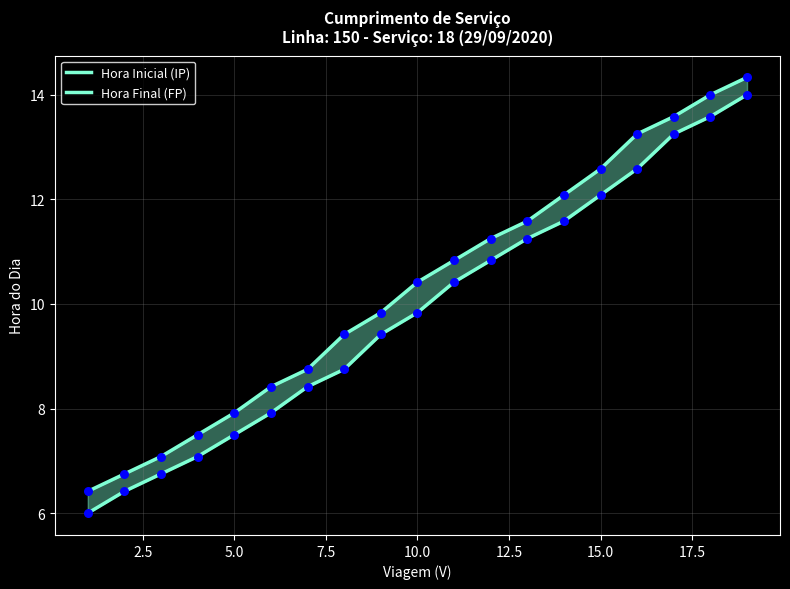

Which series has the largest total across all categories?

Hora Final (FP)